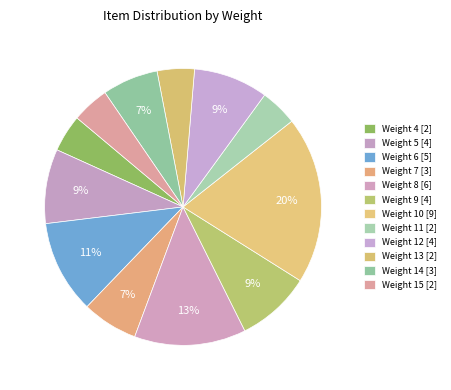

To the nearest percent, what is the combined percentage of Weight 14 and Weight 13?

11%